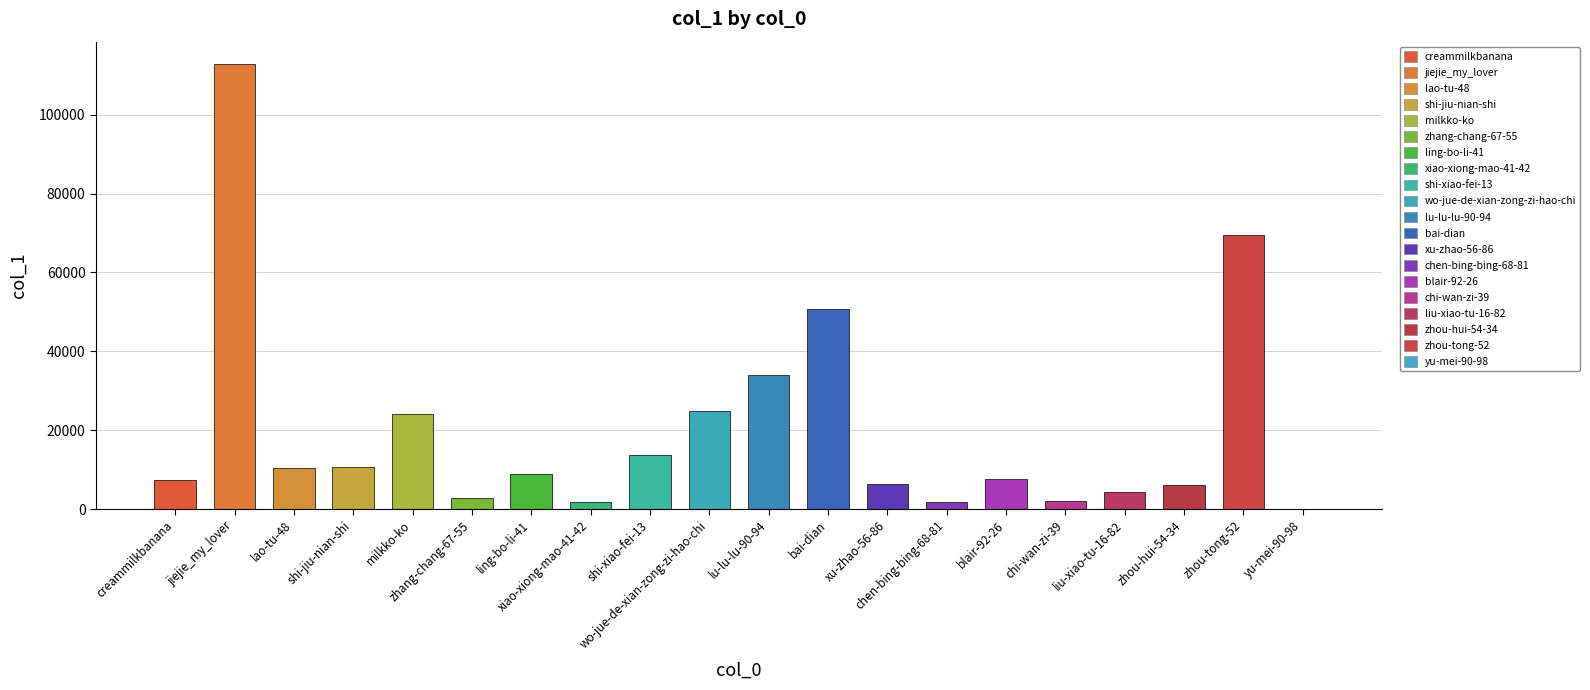

What is the change in value from shi-jiu-nian-shi to chen-bing-bing-68-81?

-8690